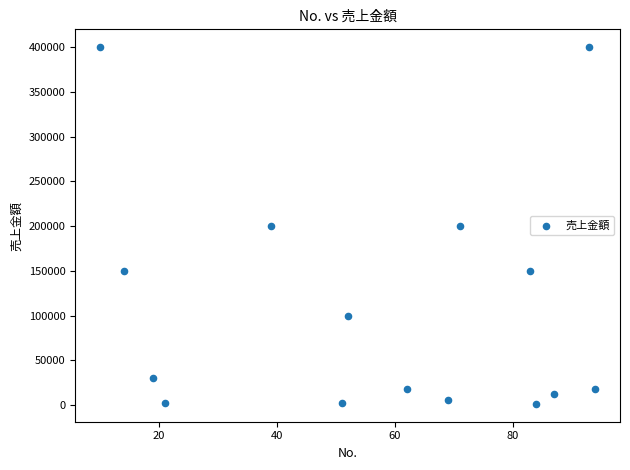

What is the range of Y values (max minus min)?

398500